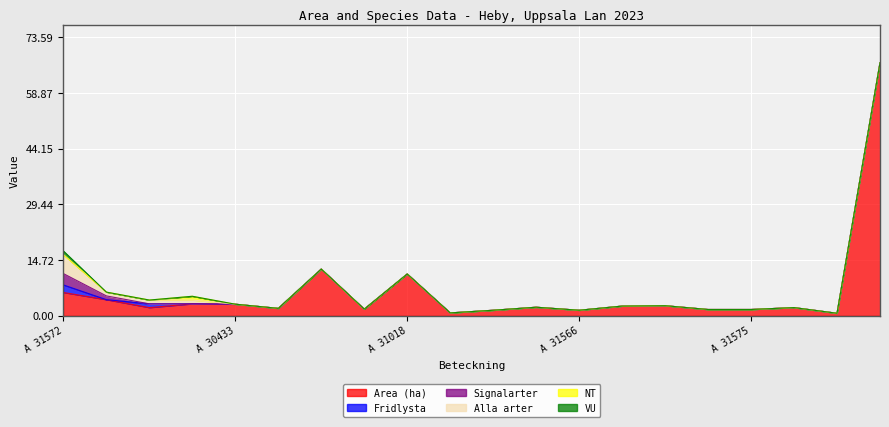

What is the label of the 1st point from the right?

A 33680-2023